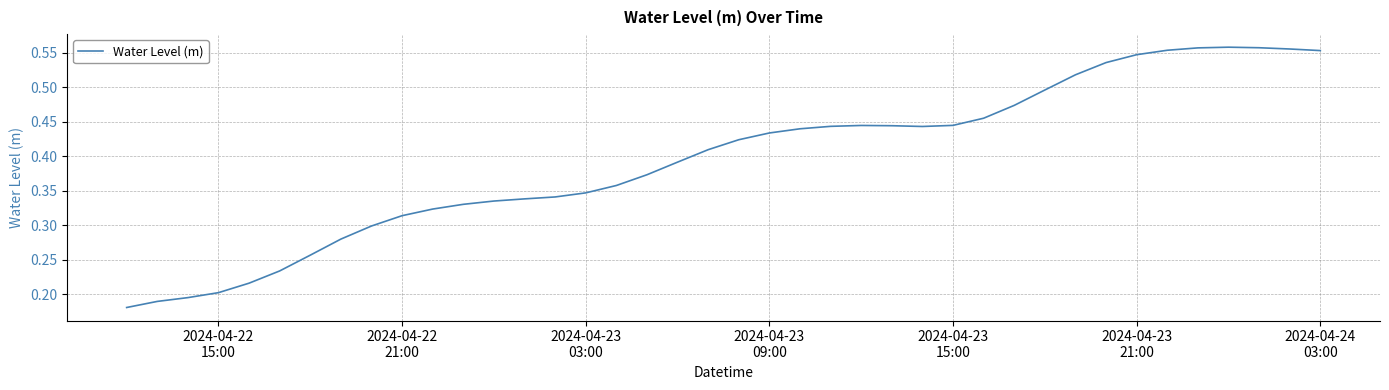

Reading left to right, list all the values displayed in this chart.

0.2	0.2	0.2	0.2	0.2	0.2	0.3	0.3	0.3	0.3	0.3	0.3	0.3	0.3	0.3	0.3	0.4	0.4	0.4	0.4	0.4	0.4	0.4	0.4	0.4	0.4	0.4	0.4	0.5	0.5	0.5	0.5	0.5	0.5	0.6	0.6	0.6	0.6	0.6	0.6